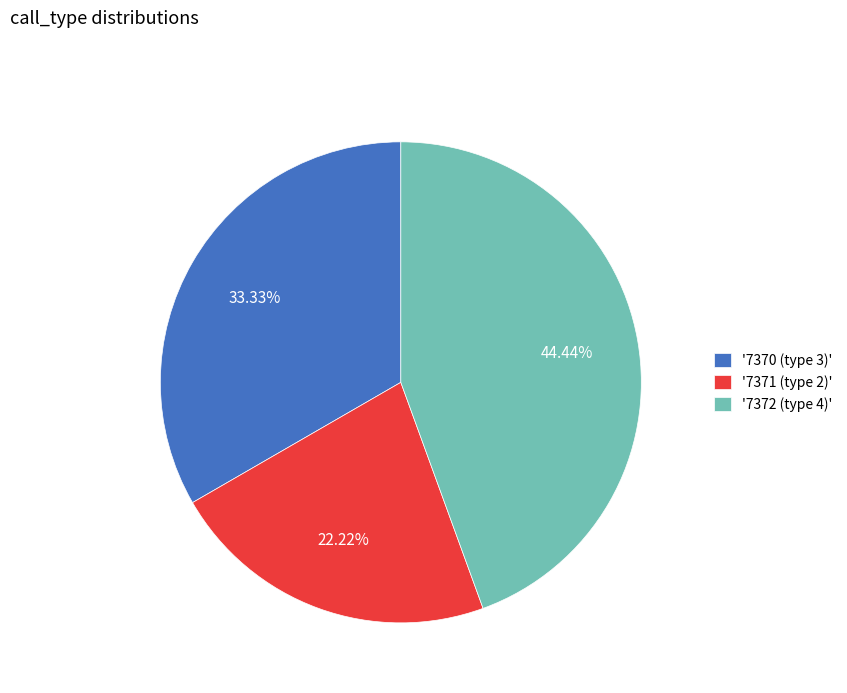

Approximately how many times larger is the value at '7370 (type 3)' compared to '7371 (type 2)'?

1.5